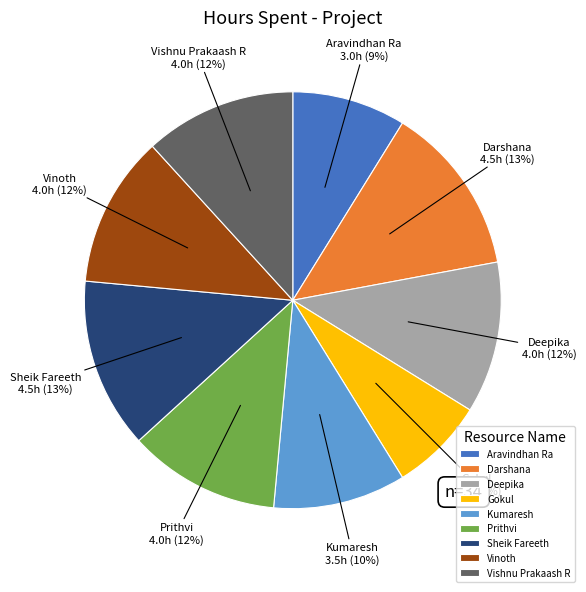

True or false: Vishnu Prakaash R accounts for 12% of the total.

True